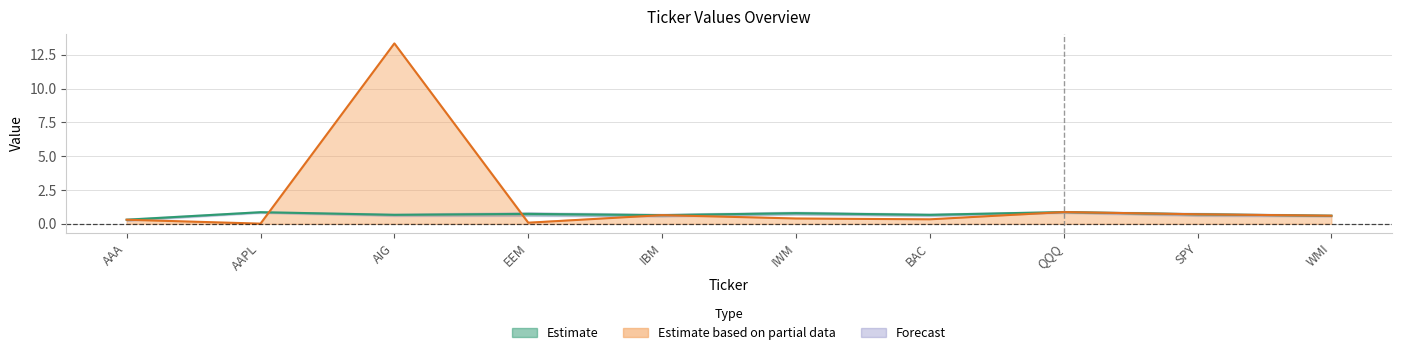

How many lines are shown in the chart?

2